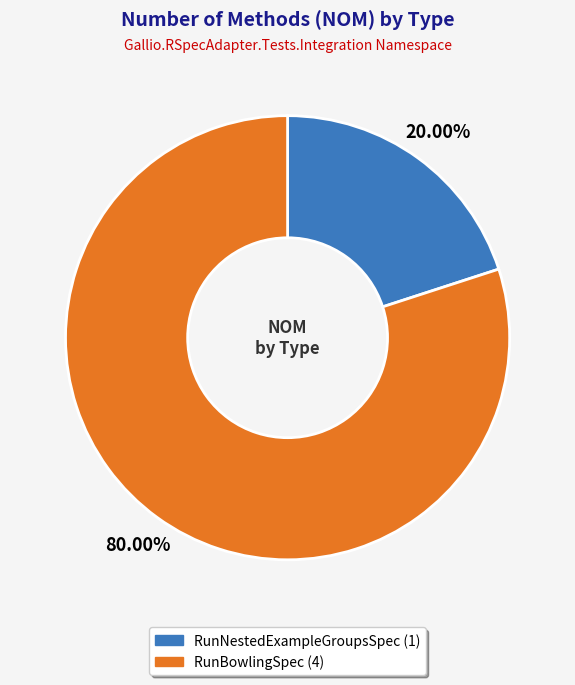

What is the largest slice in the pie chart?

RunBowlingSpec